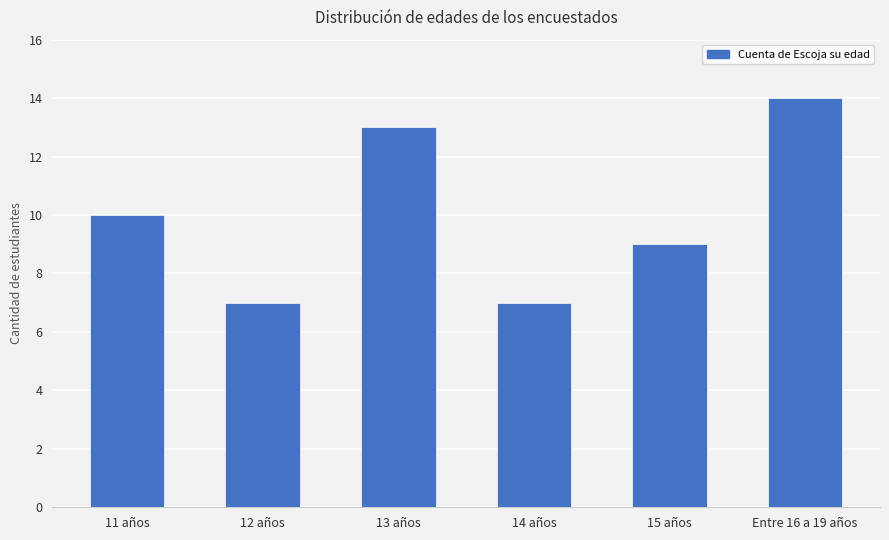

What is the sum of the values at Entre 16 a 19 años and 11 años?

24